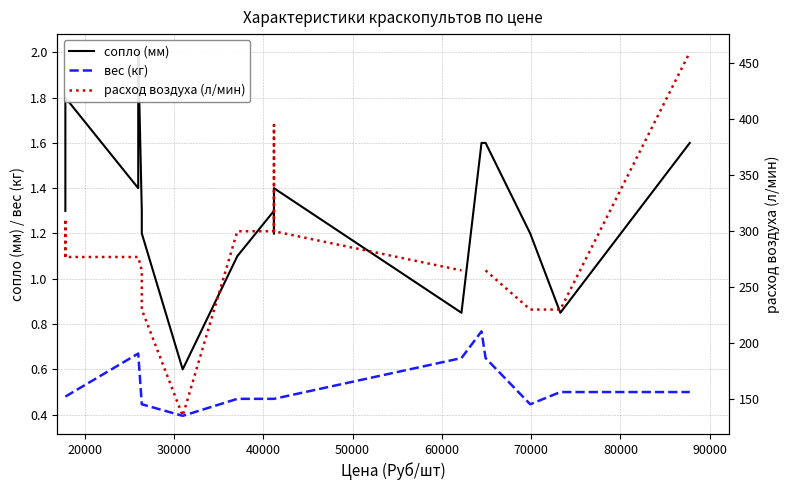

Rank the series at 60000 from lowest to highest value.

вес (кг), сопло (мм), расход воздуха (л/мин)